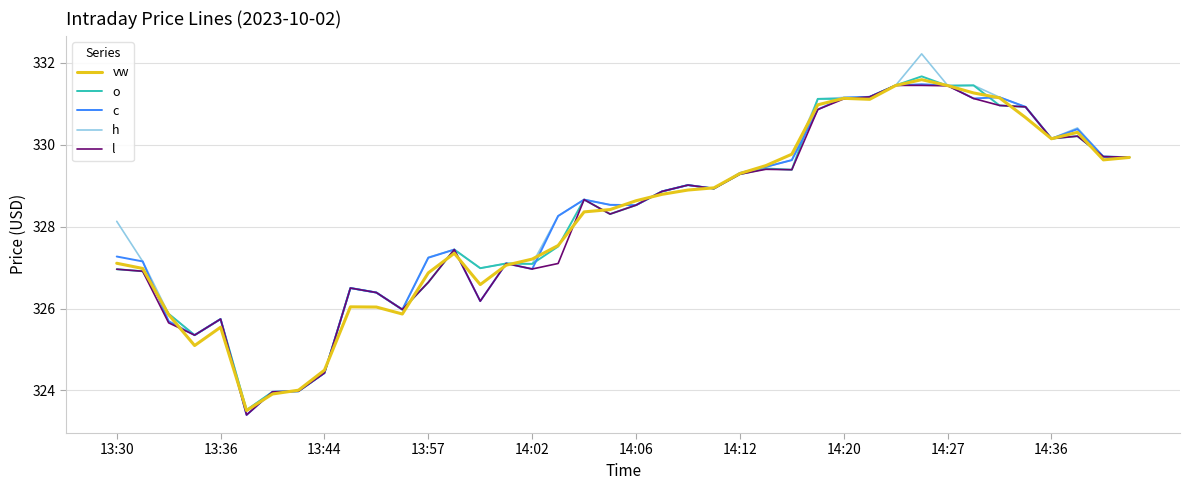

What is the minimum value for h?

323.5